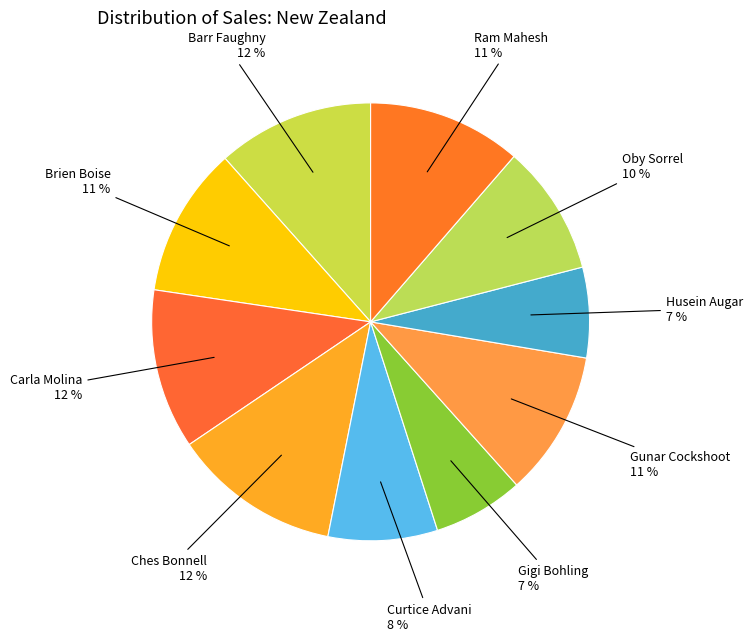

Count the number of slices in the pie.

10